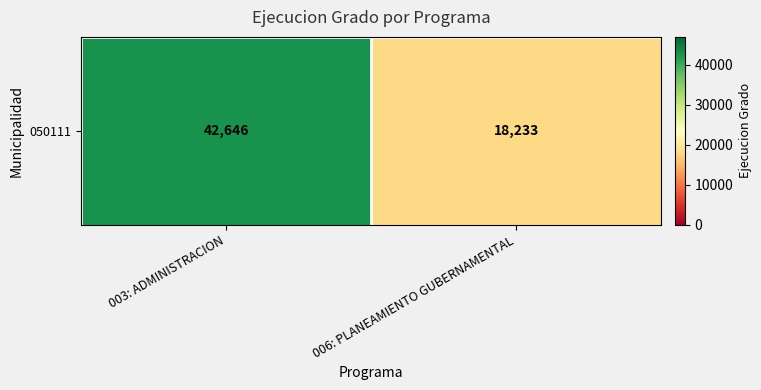

Count the values in the range 18233 to 42646.

2